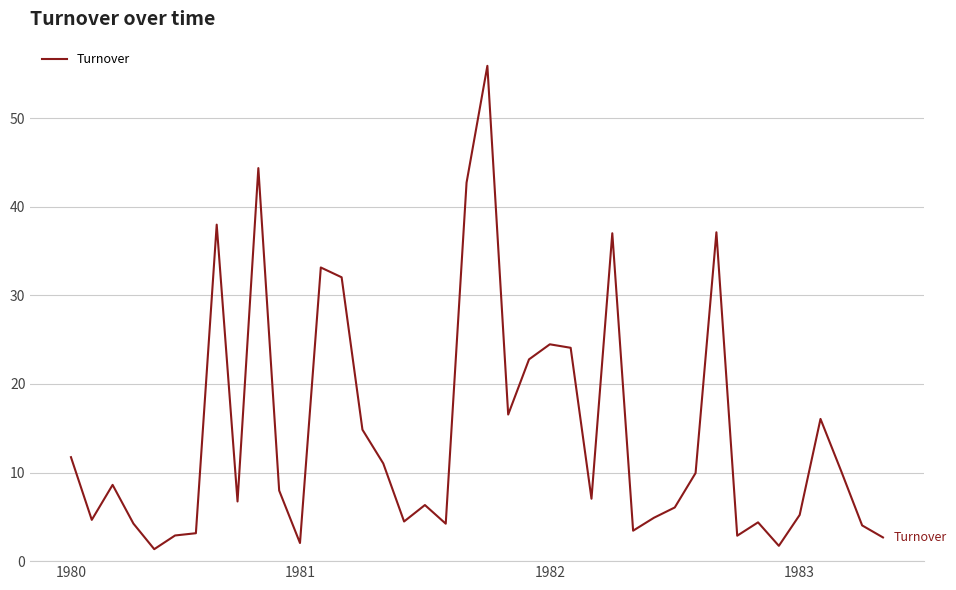

What is the maximum value shown in the chart?

55.9